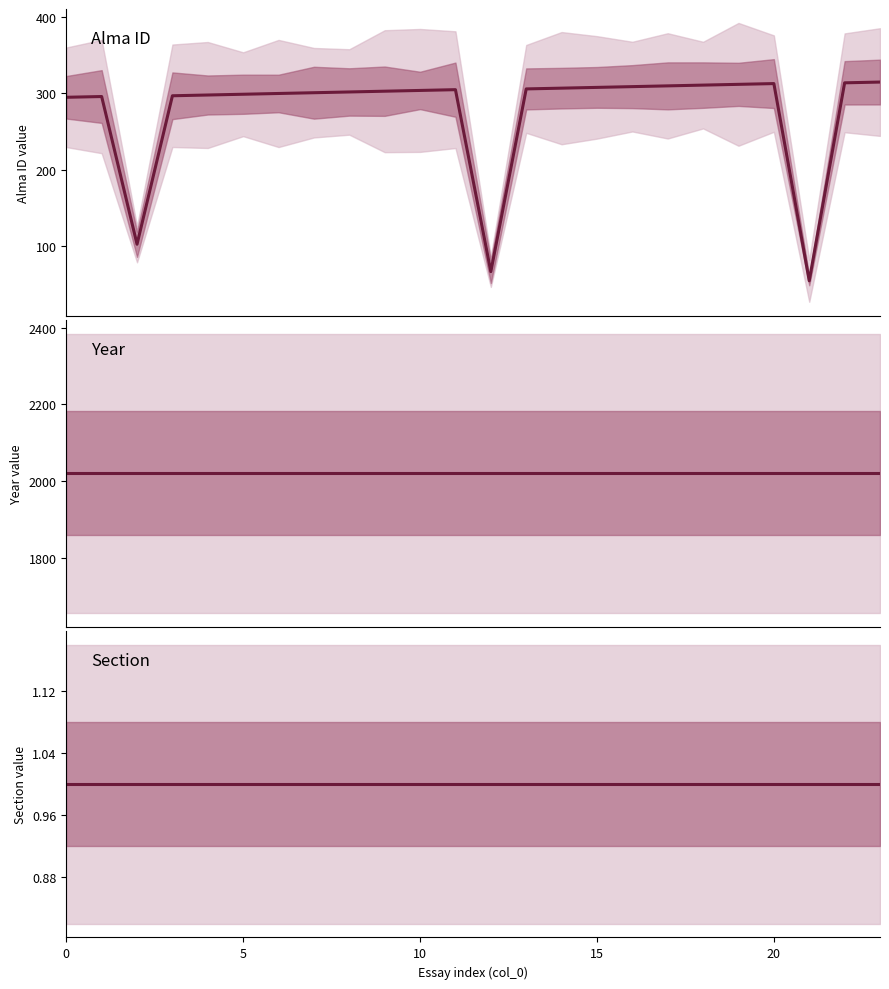

What are all the series names shown in the legend?

Alma ID, Year, Section